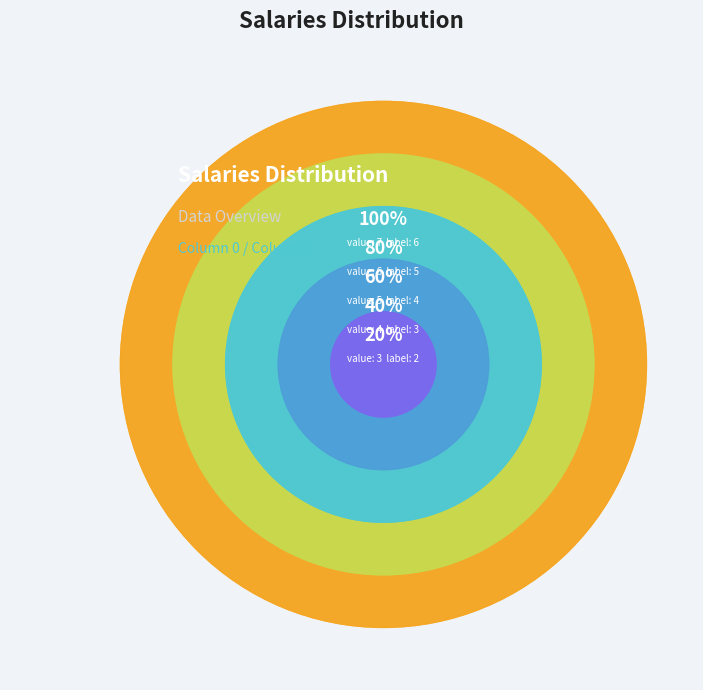

What percentage is NOT represented by 5?

76.0%